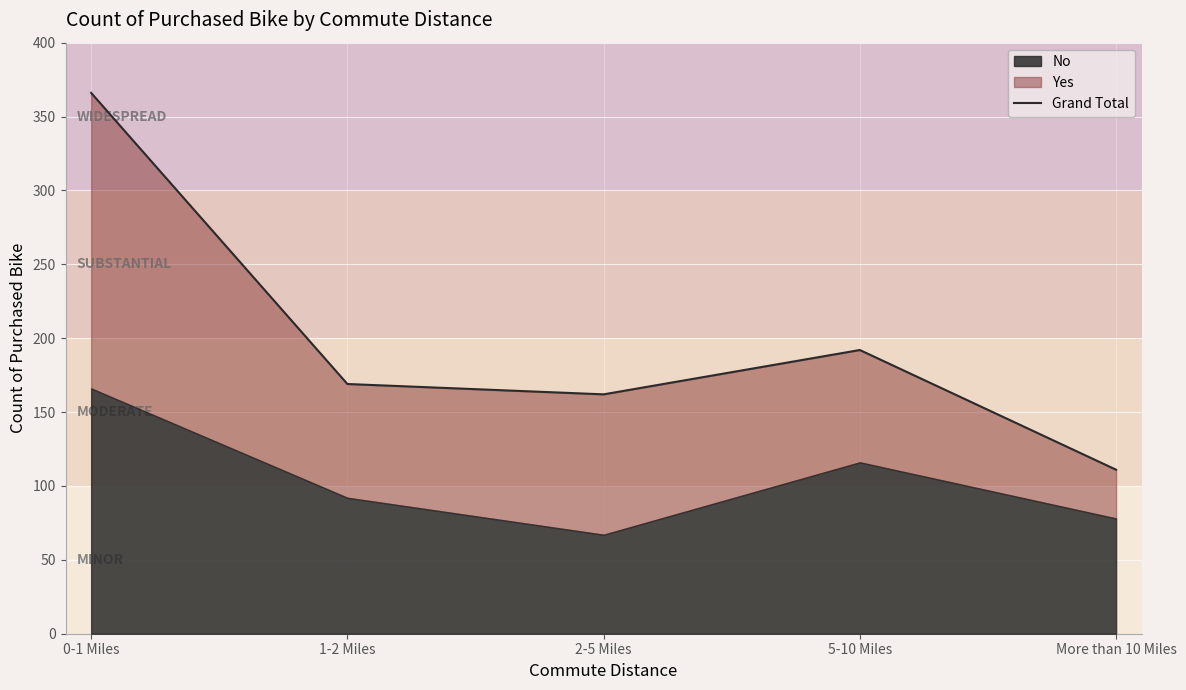

Rank the categories by value from highest to lowest.

0-1 Miles, 5-10 Miles, 1-2 Miles, 2-5 Miles, More than 10 Miles